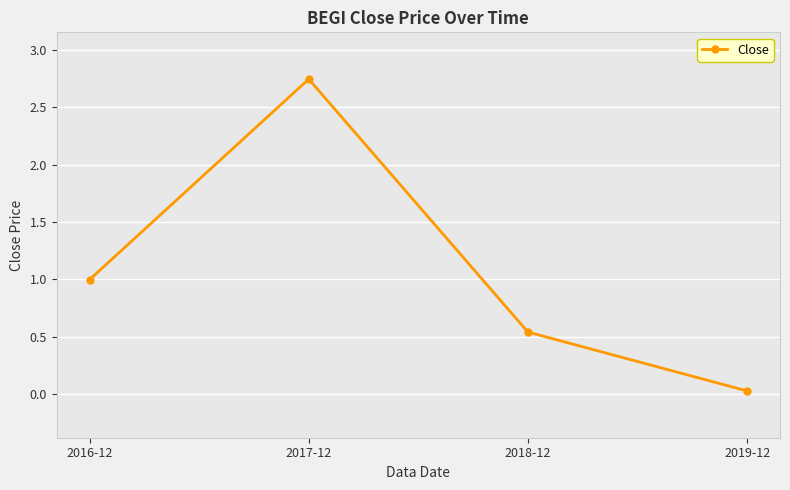

What is the average value?

1.1